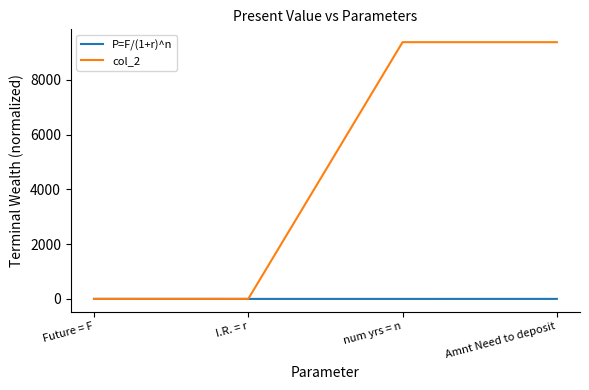

The col_2 series shows 9376.8 at Amnt Need to deposit. True or false?

True